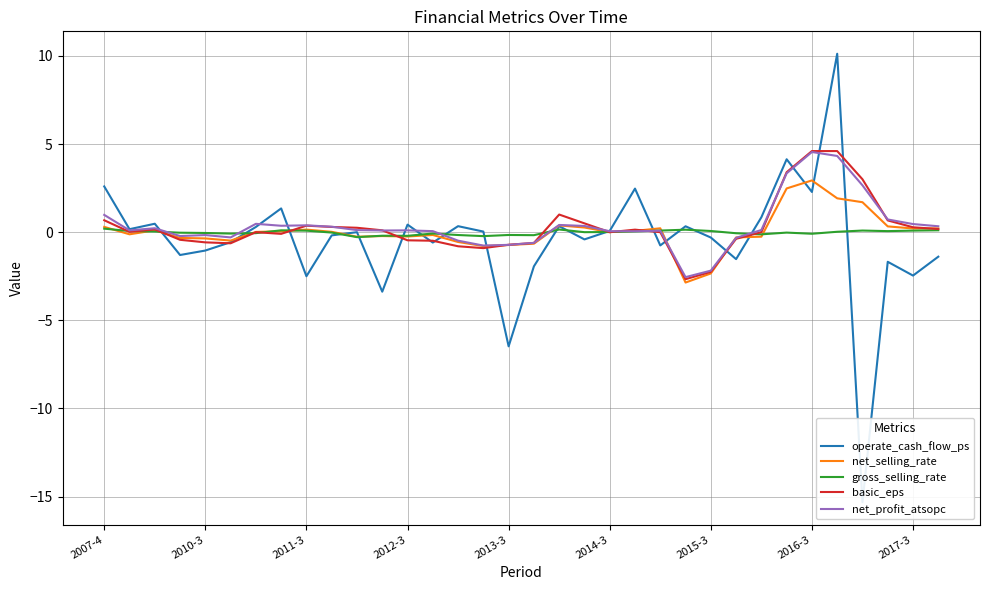

Does the chart have visible grid lines?

Yes